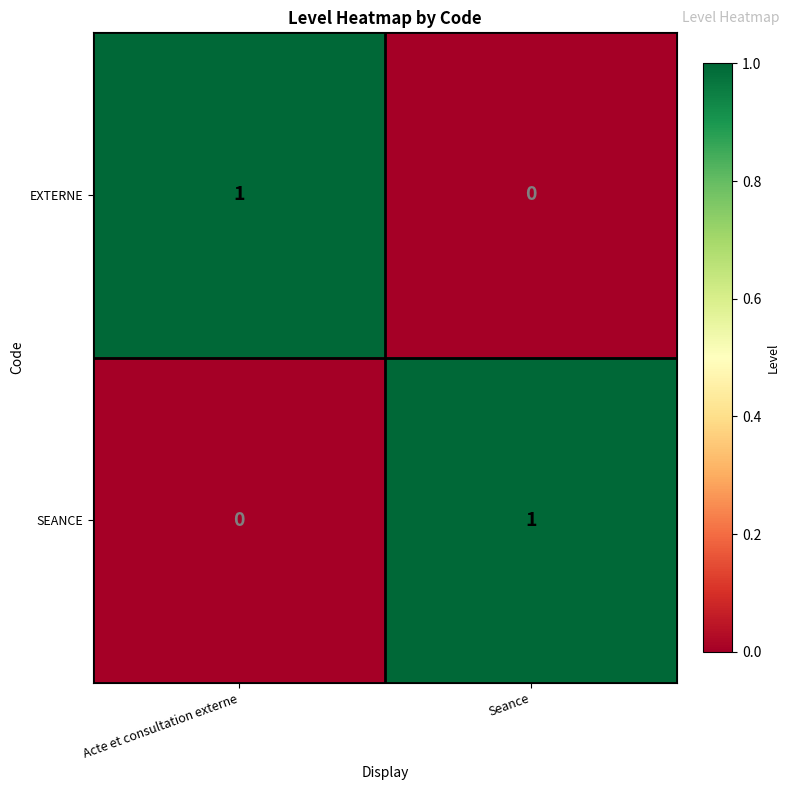

The SEANCE series shows 0 at Acte et consultation externe. True or false?

True